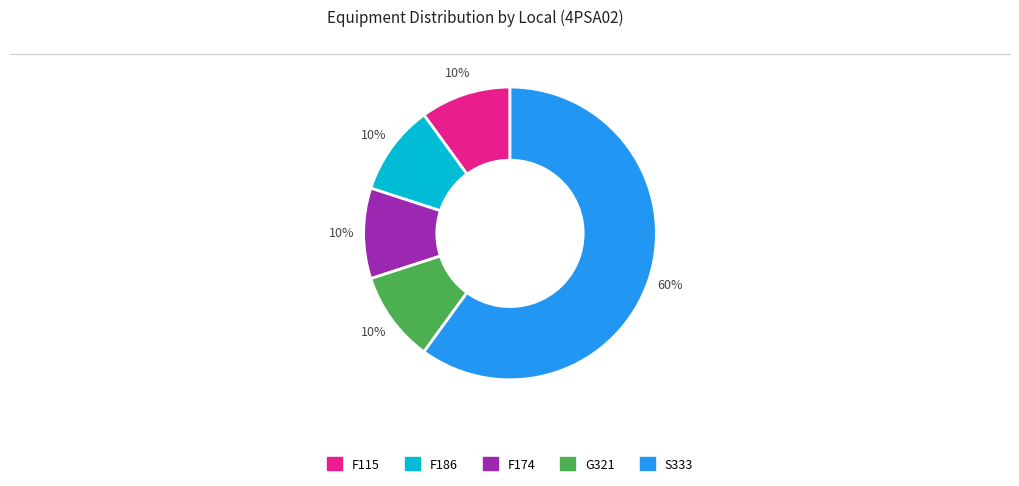

What is the largest slice in the pie chart?

S333